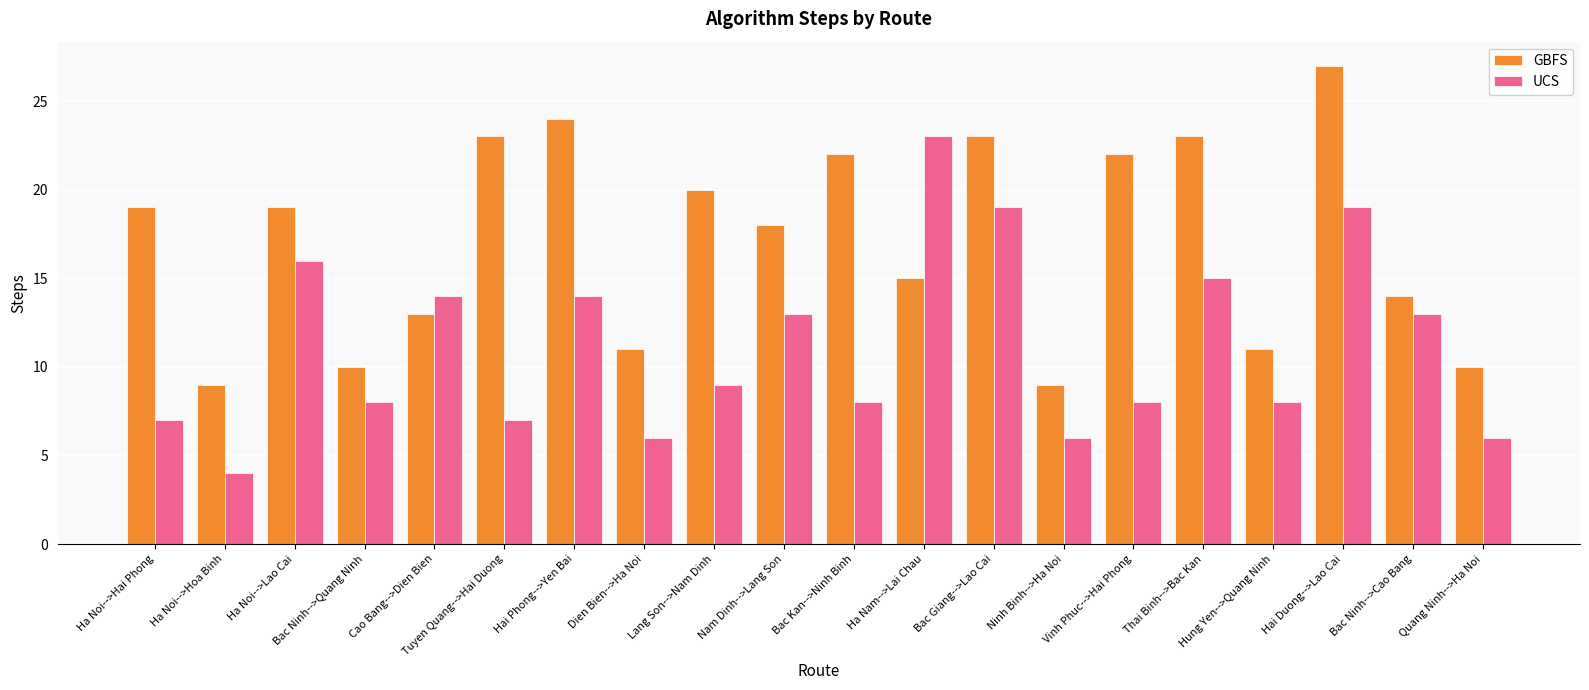

Reading right to left, extract all data points from this chart.

GBFS: 10	14	27	11	23	22	9	23	15	22	18	20	11	24	23	13	10	19	9	19
UCS: 6	13	19	8	15	8	6	19	23	8	13	9	6	14	7	14	8	16	4	7